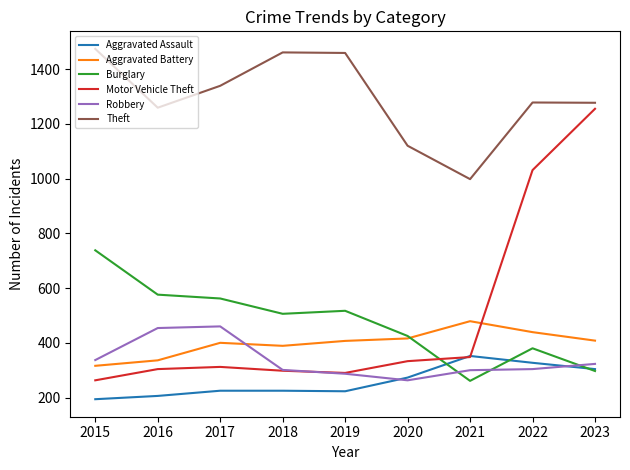

At which category is the sum across all series the highest?

2023